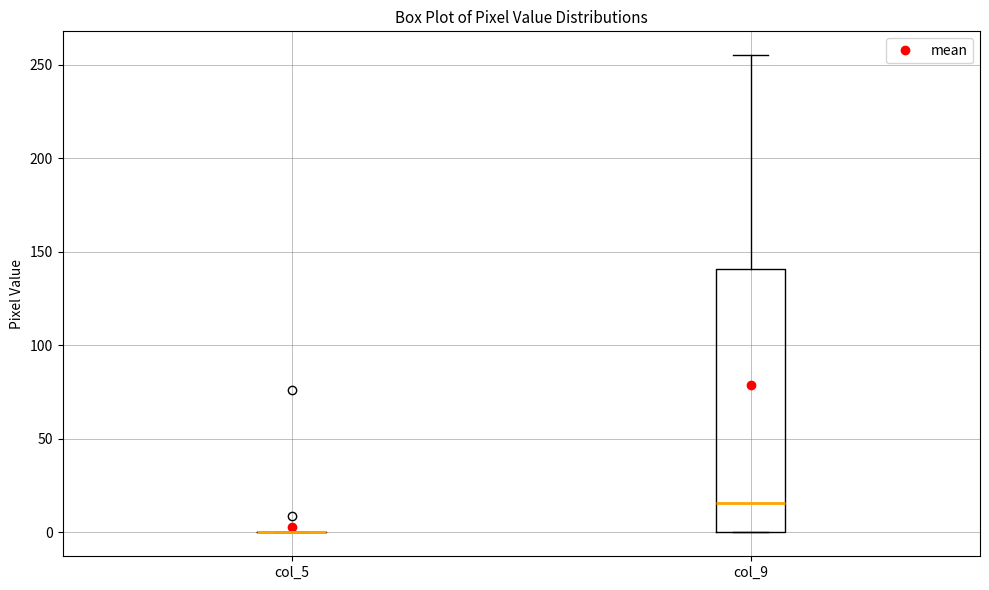

Reading left to right, transcribe this box plot: for each box, give where its median line is, the range the box spans, and where its two whiskers end, as read against the y-axis. The values are not printed on the chart, so give them approximately, as read against the axis.

col_5: box collapsed to a line at 0, whiskers 0 to 0
col_9: median 15, box 0 to 140, whiskers 0 to 255